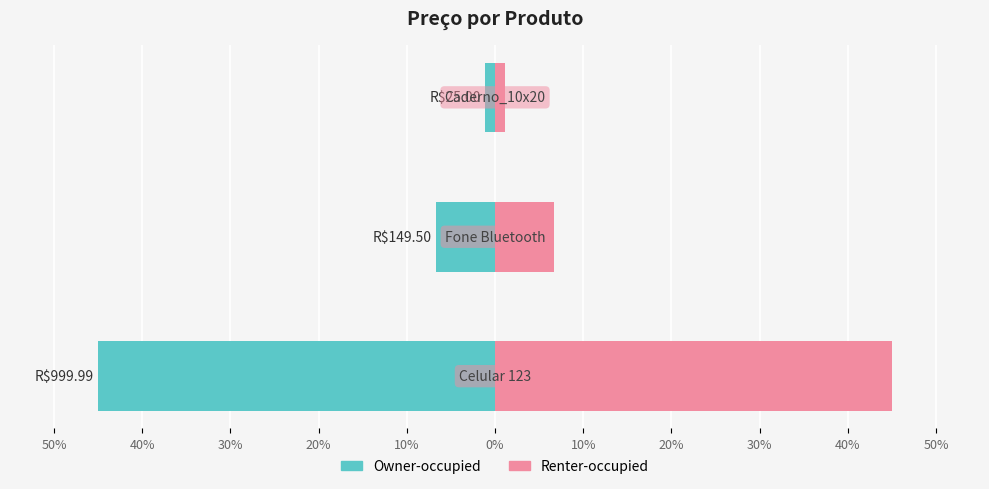

Which has a higher value, Celular 123 or Caderno_10x20?

Celular 123